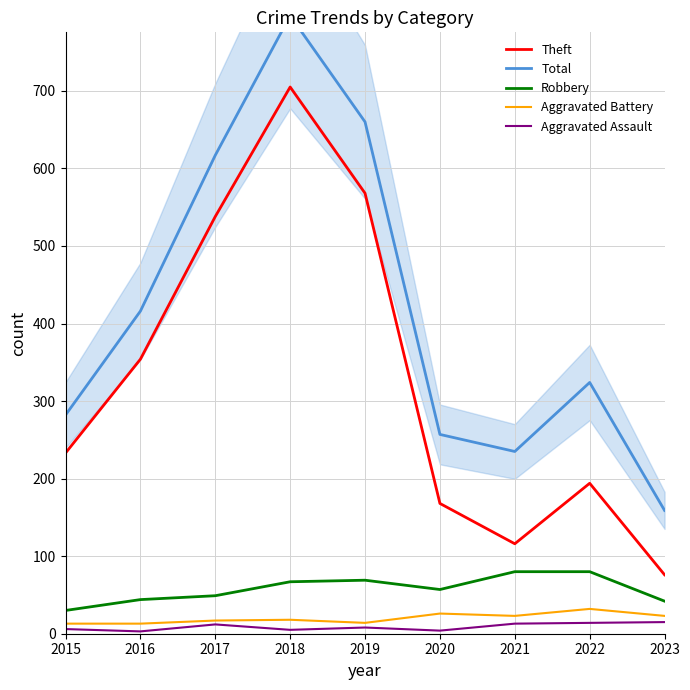

The Aggravated Battery series shows 6 at 2016. True or false?

False